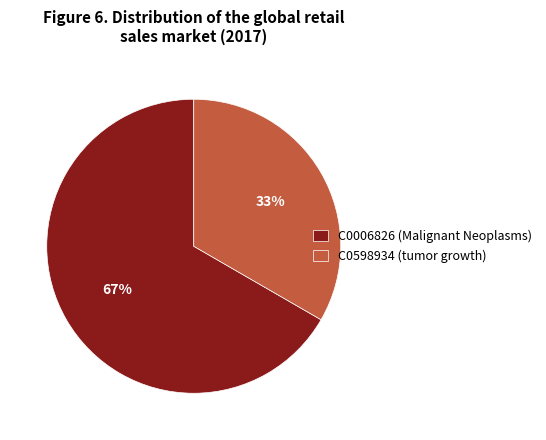

How many slices are in this pie chart?

2